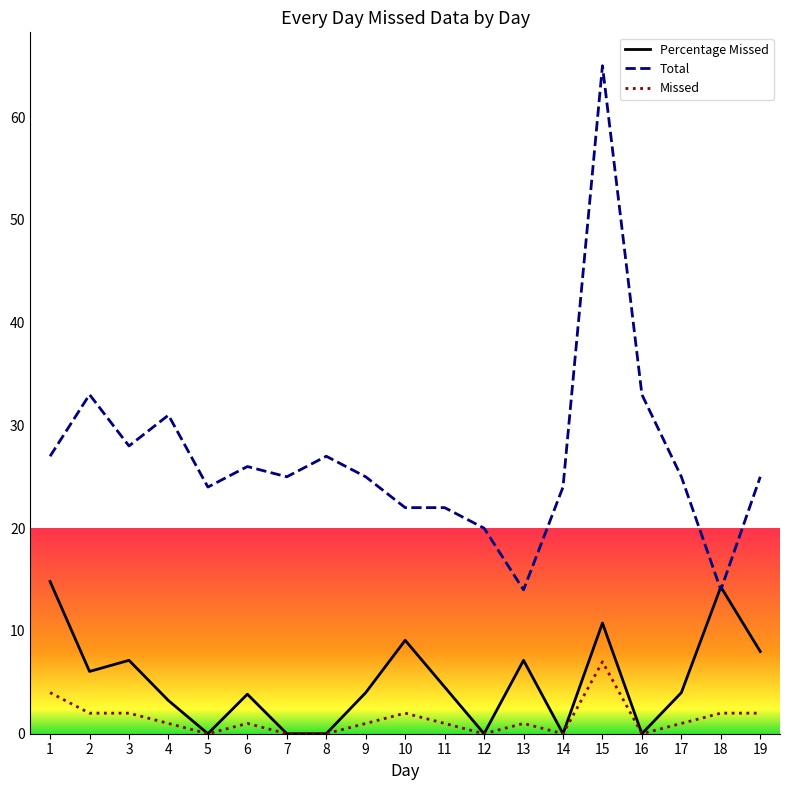

Between 8 and 18, which series saw the biggest shift?

Percentage Missed